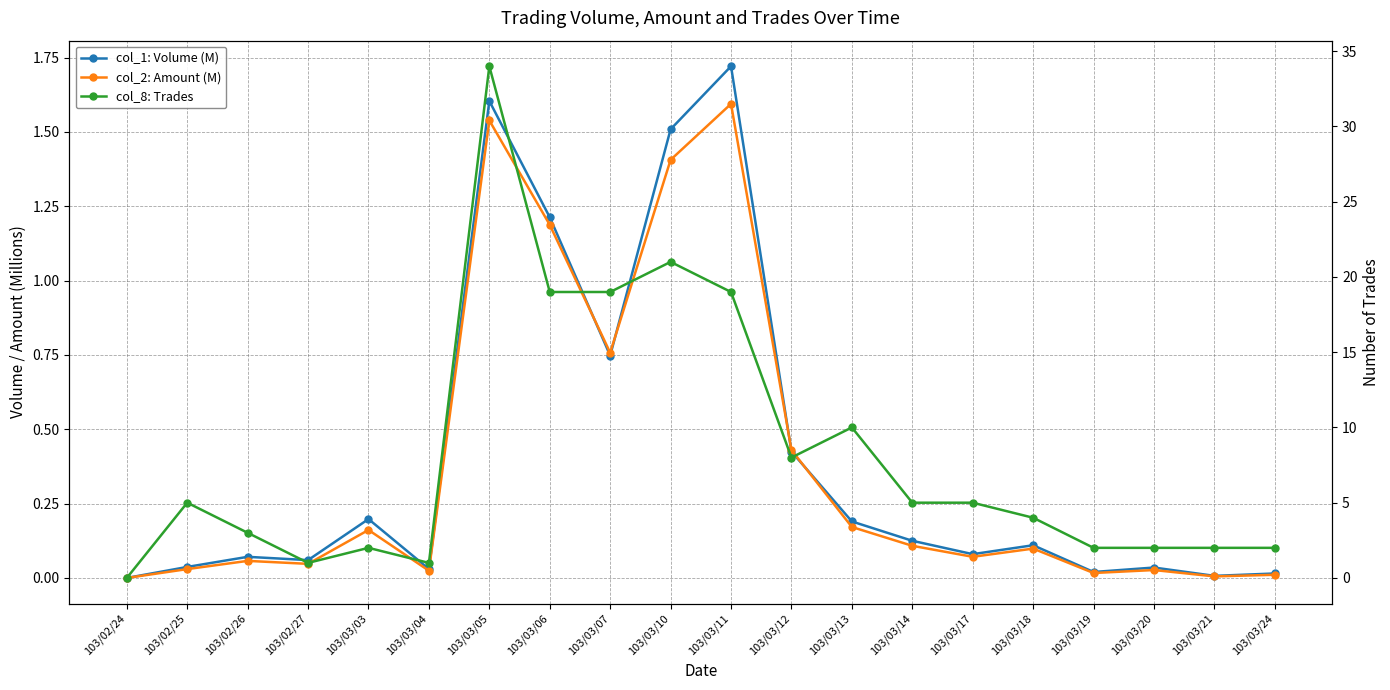

Which series changed the most between 103/03/07 and 103/03/18?

col_8: Trades